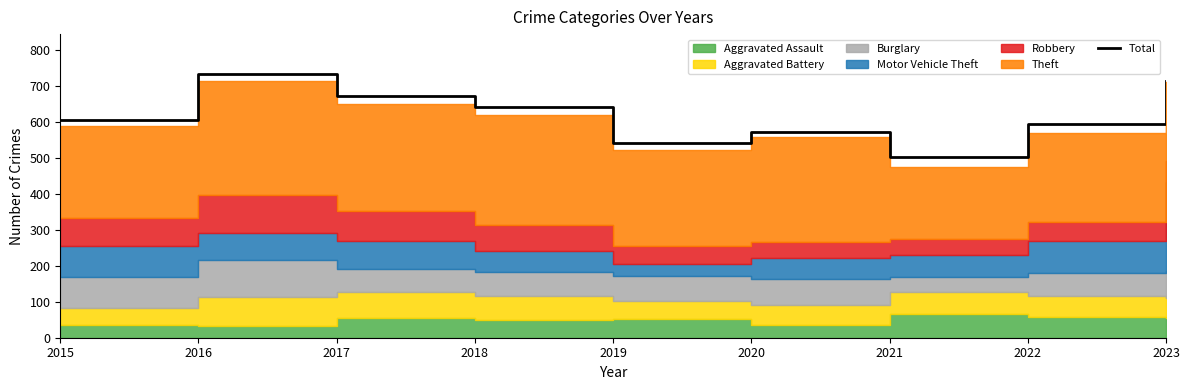

Rank the categories by value from lowest to highest.

2021, 2019, 2020, 2022, 2015, 2018, 2017, 2023, 2016